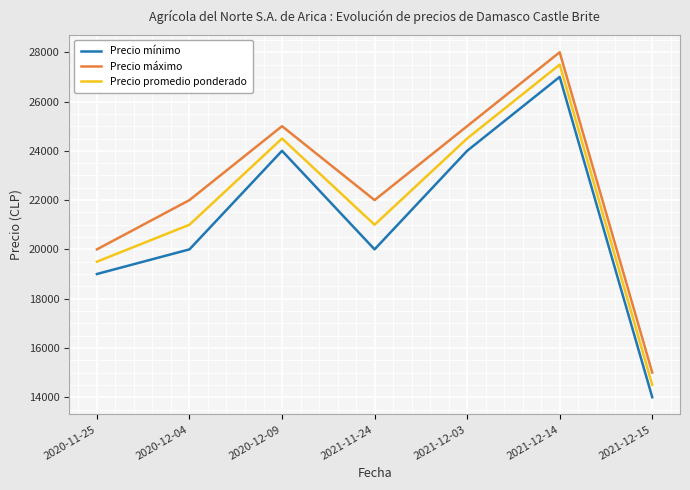

What is the difference between the second highest and minimum values in the Precio promedio ponderado series?

10000